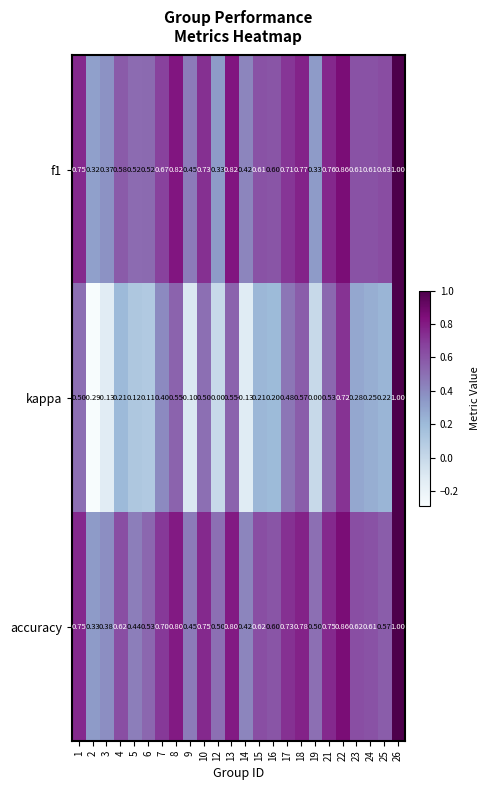

Which series has the largest range (max minus min)?

kappa